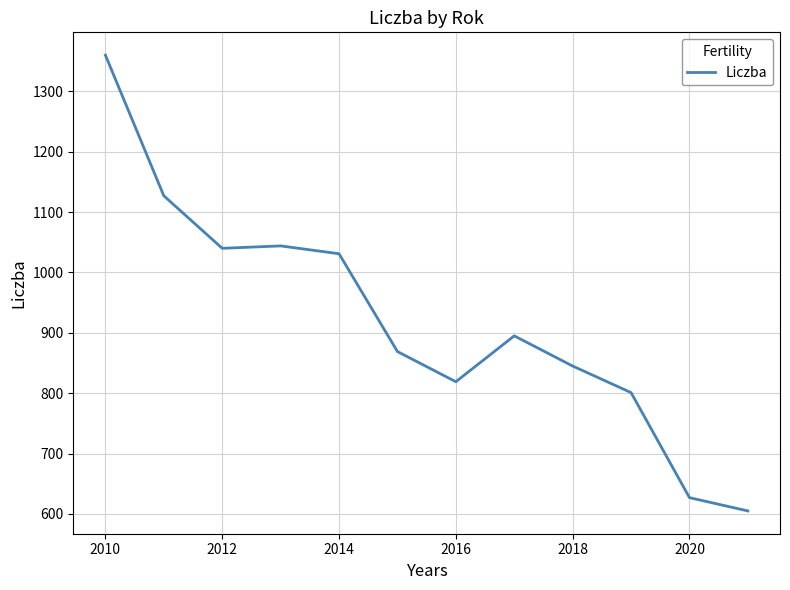

What is the smallest value displayed?

605